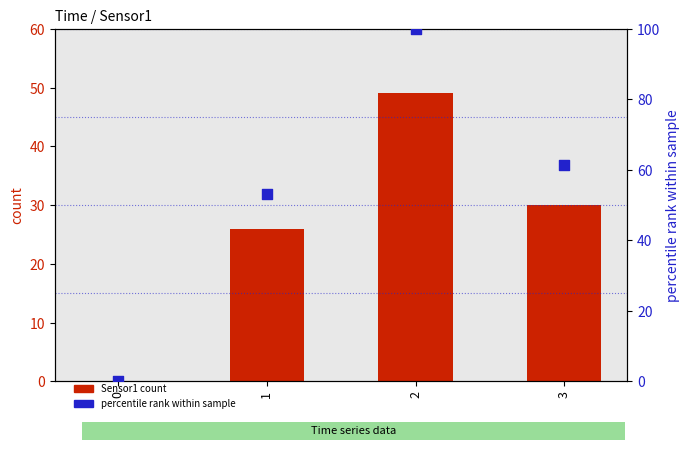

Which series reaches the maximum Y coordinate?

percentile rank within sample